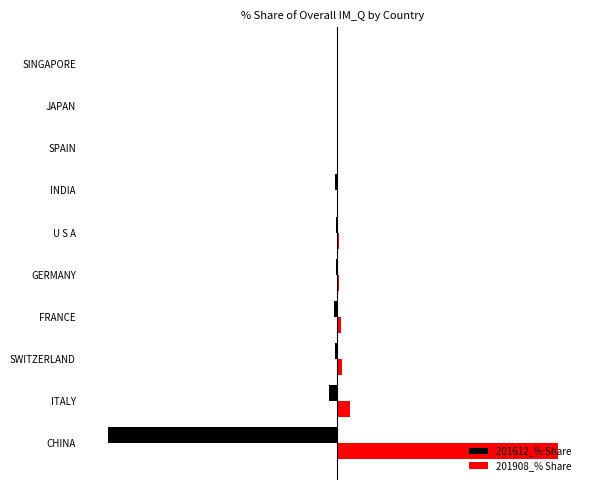

What are all the series names shown in the legend?

201612_% Share, 201908_% Share